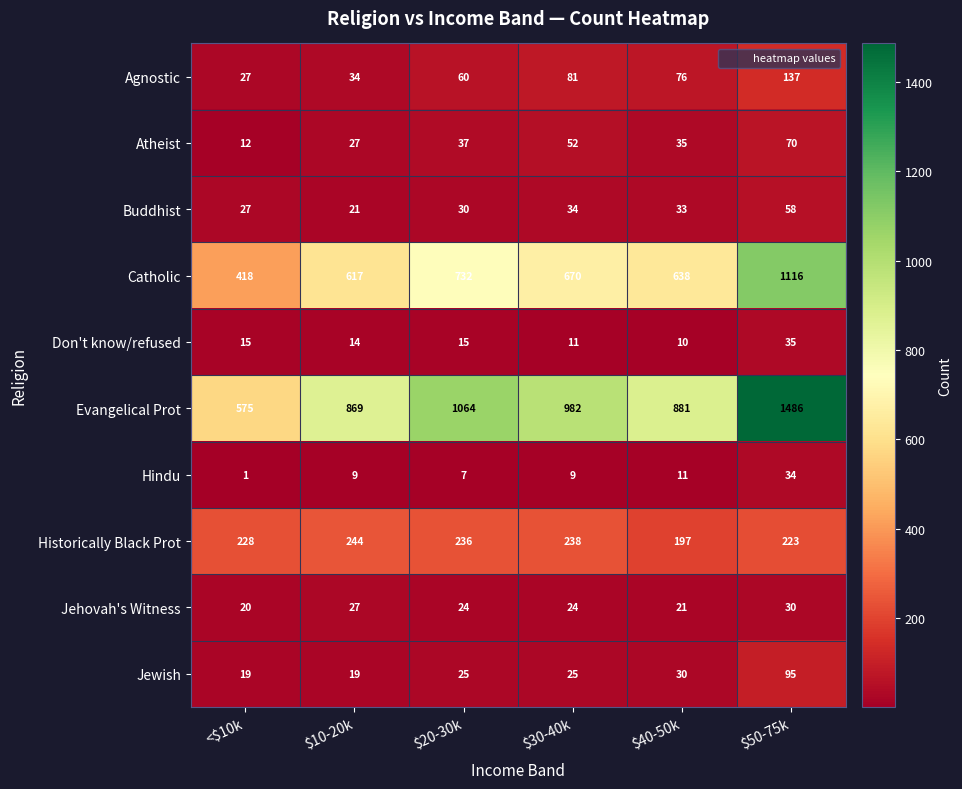

Where does the Jehovah's Witness series first go above 24?

$10-20k